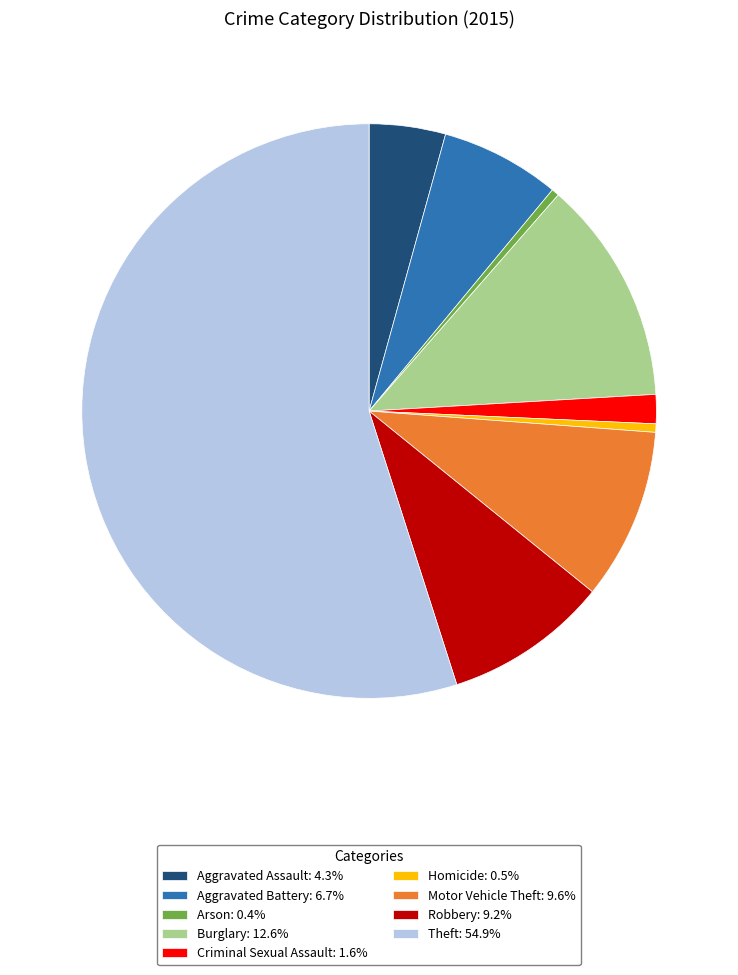

What is the largest slice in the pie chart?

Theft